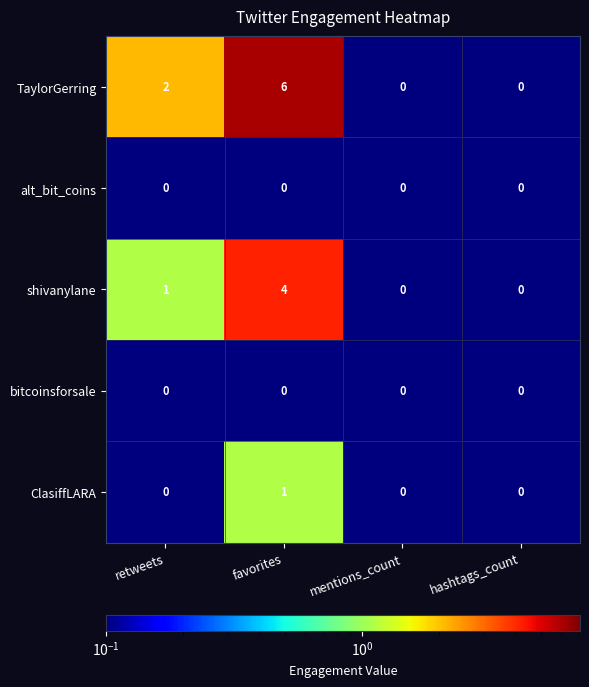

What is the maximum value for shivanylane?

4